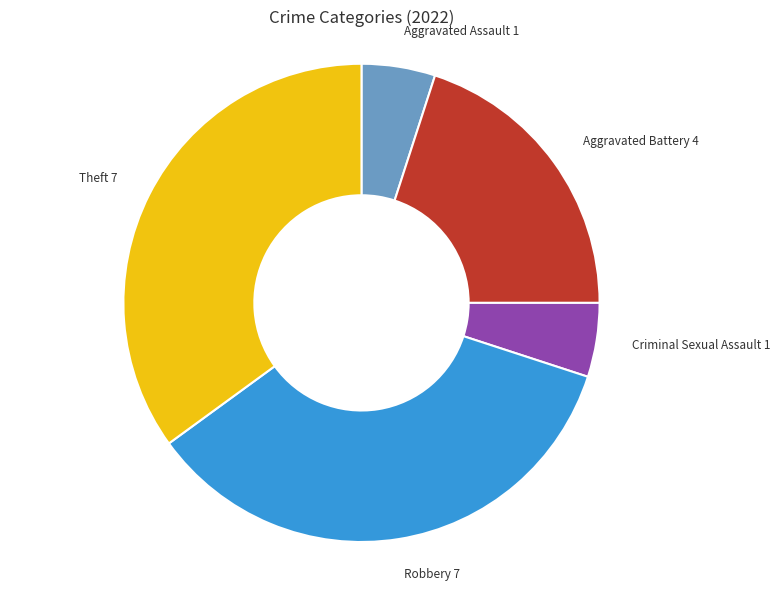

Is there any slice that represents more than half of the pie?

No